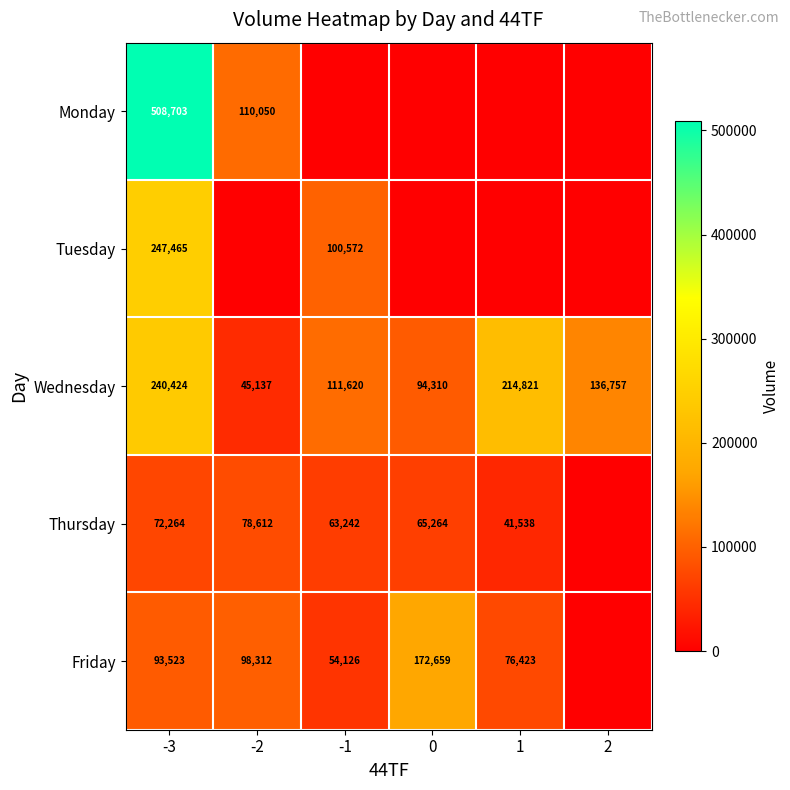

At which label does Wednesday reach its peak?

-3